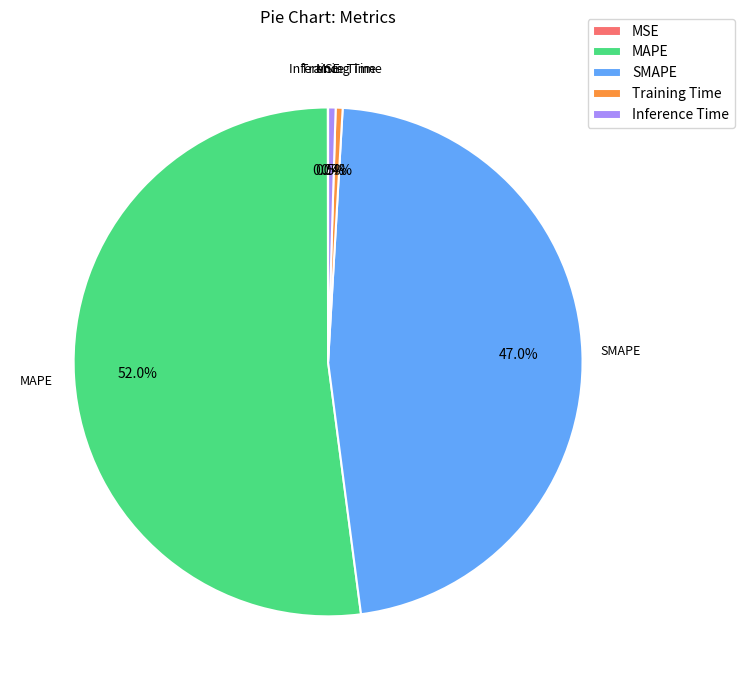

Between MAPE and Inference Time, which is larger?

MAPE